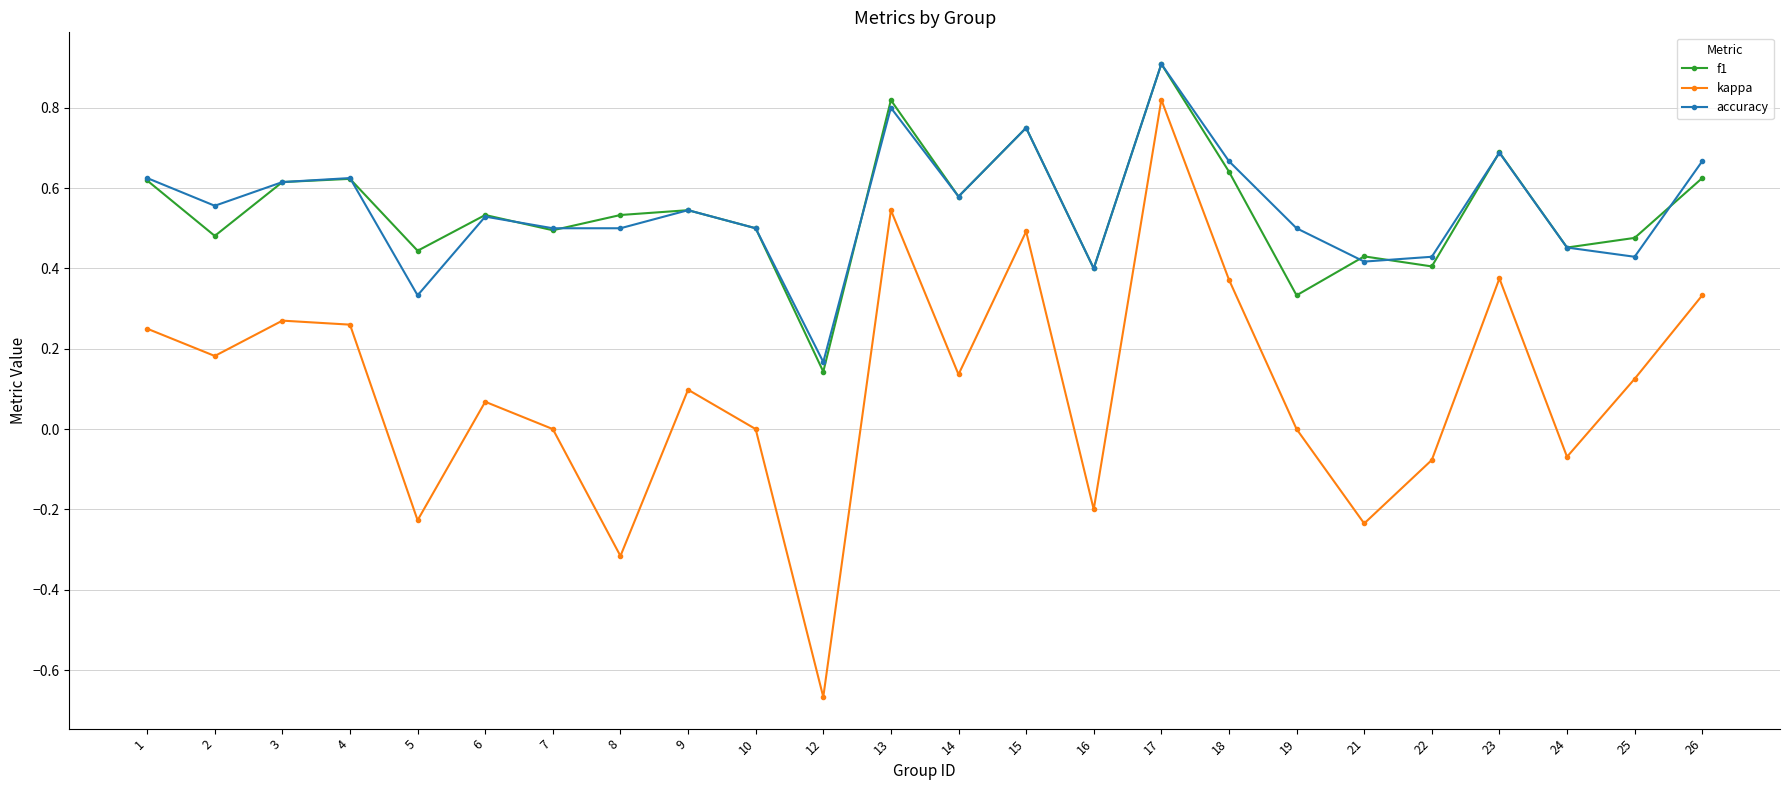

Which series has the largest range (max minus min)?

kappa